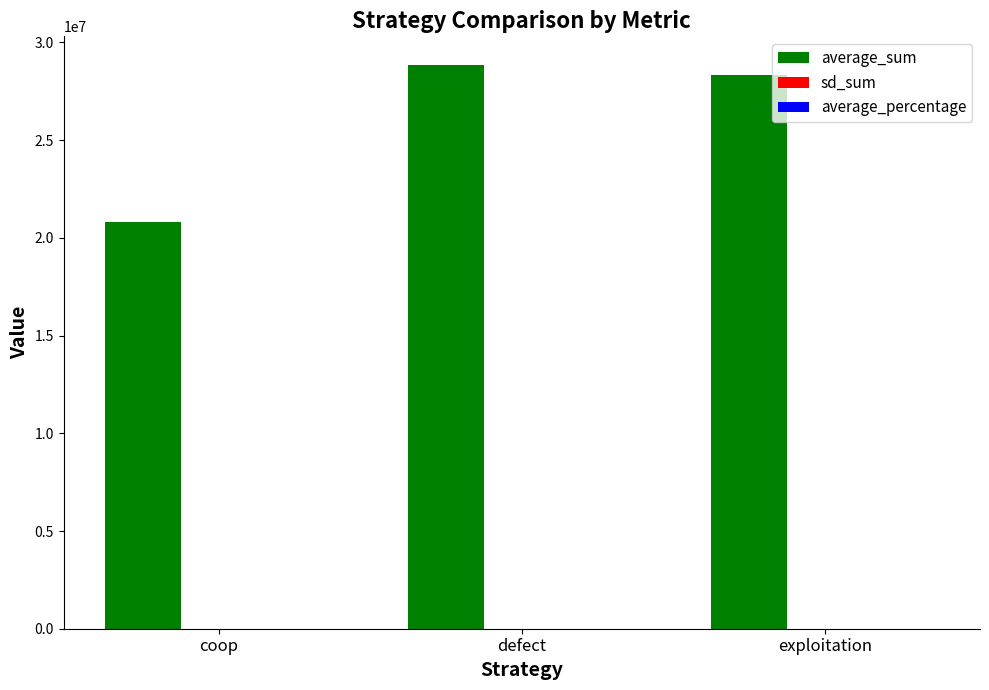

Count the number of data series in this chart.

3